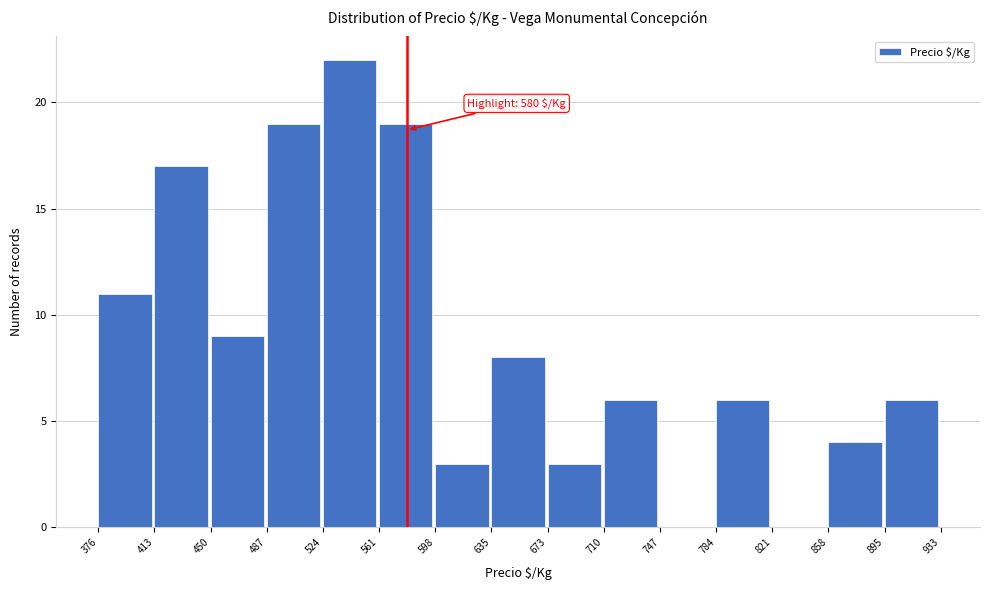

Which range on the x-axis has the tallest bar?

524 to 561